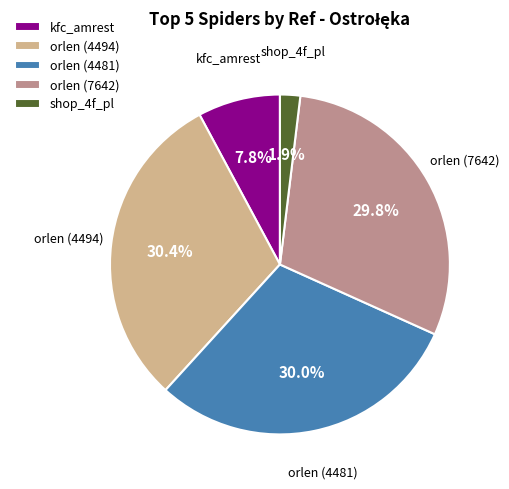

To the nearest percent, what is the combined percentage of orlen (4481) and kfc_amrest?

38%